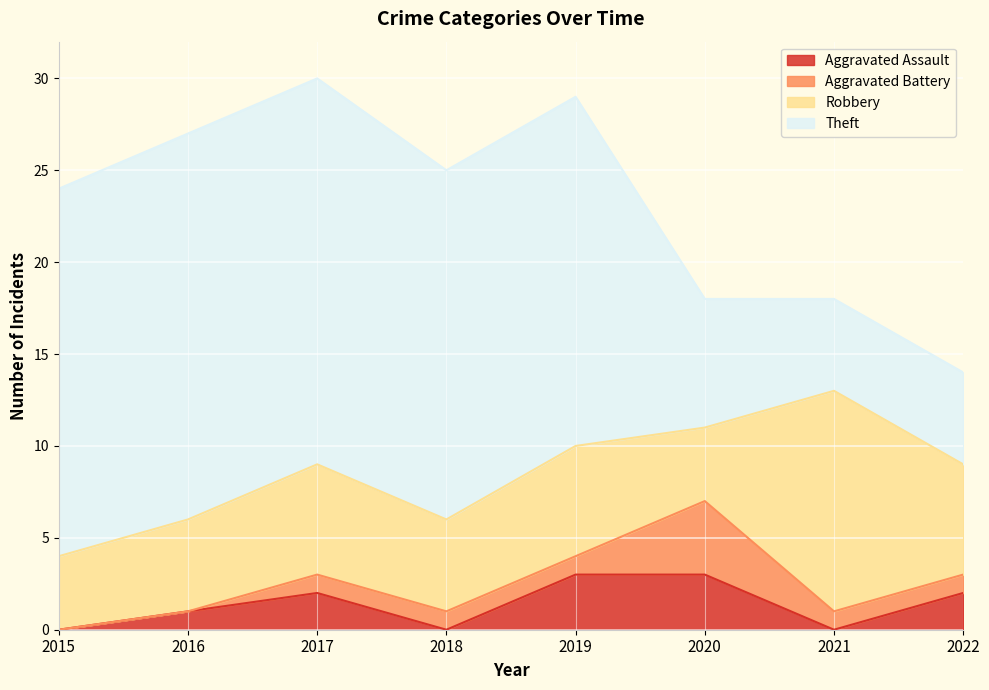

Which series ends up on top after the final intersection of Robbery and Theft?

Robbery